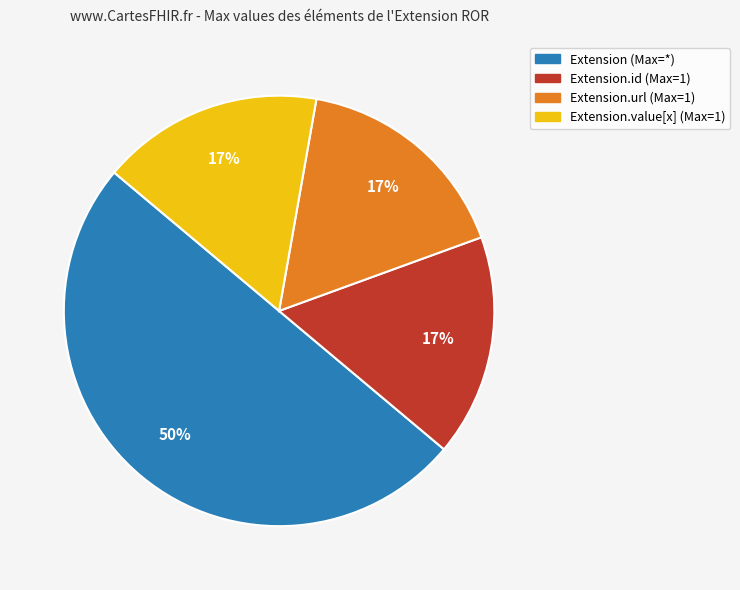

To the nearest percent, what is the difference between the largest and smallest slice percentages?

33%